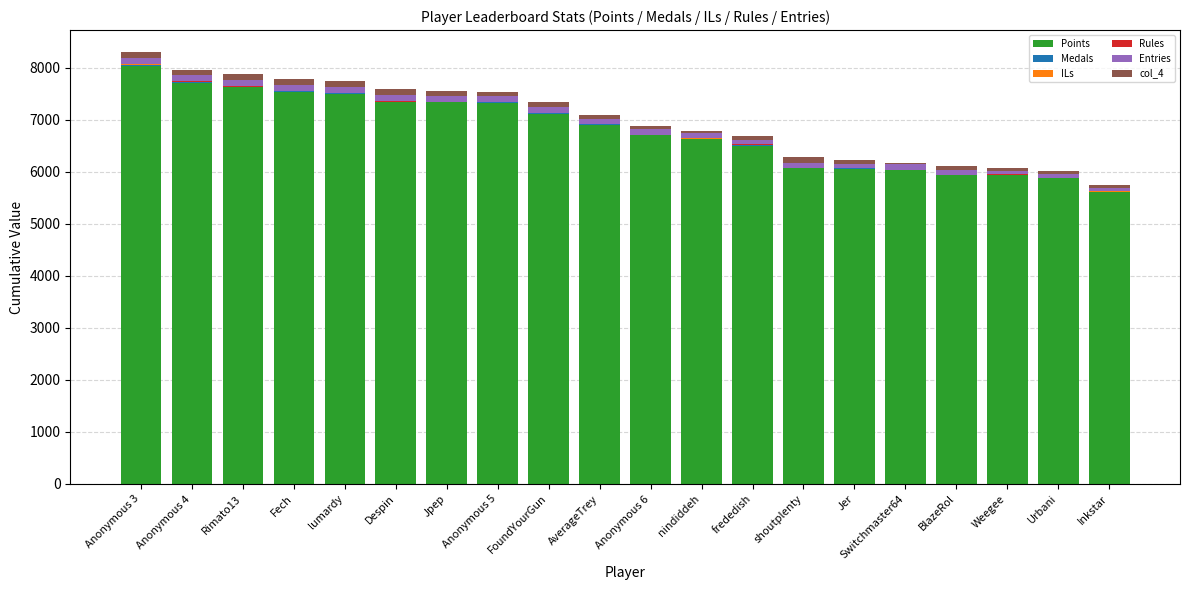

What is the highest value of the Points series?

8026